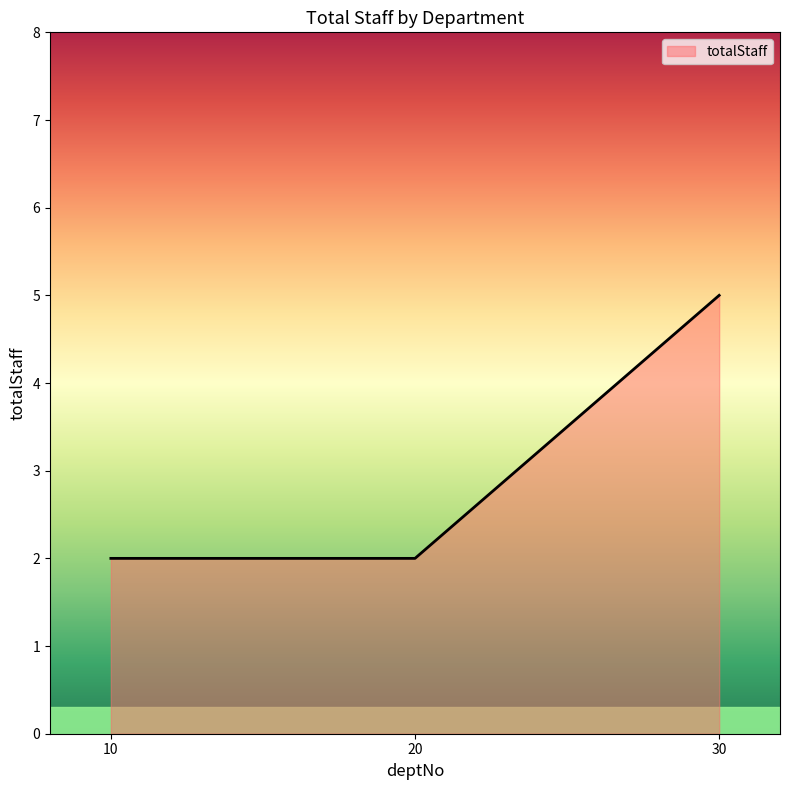

Read the value at 30.

5